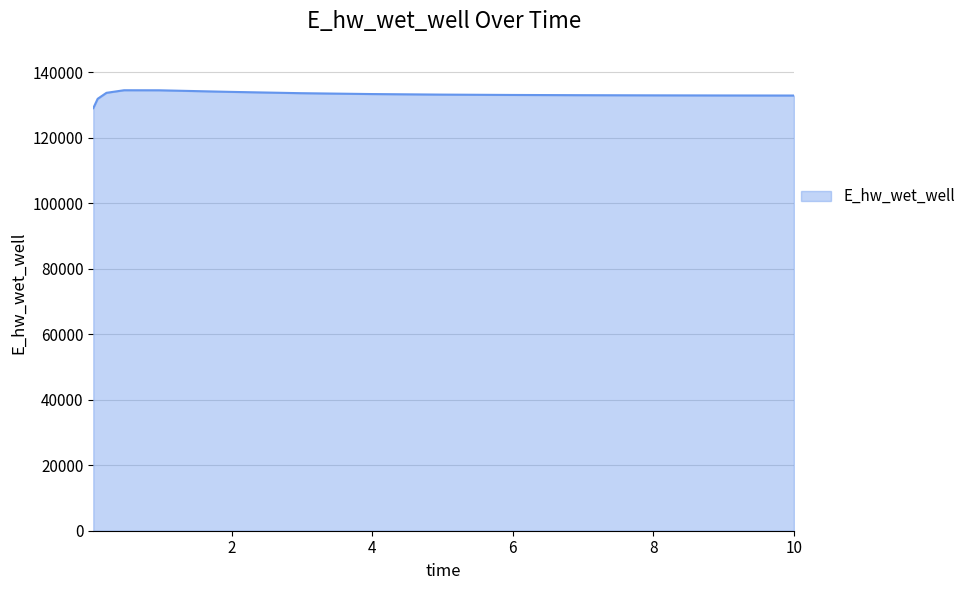

What is the difference between the maximum and minimum values?

5463.0